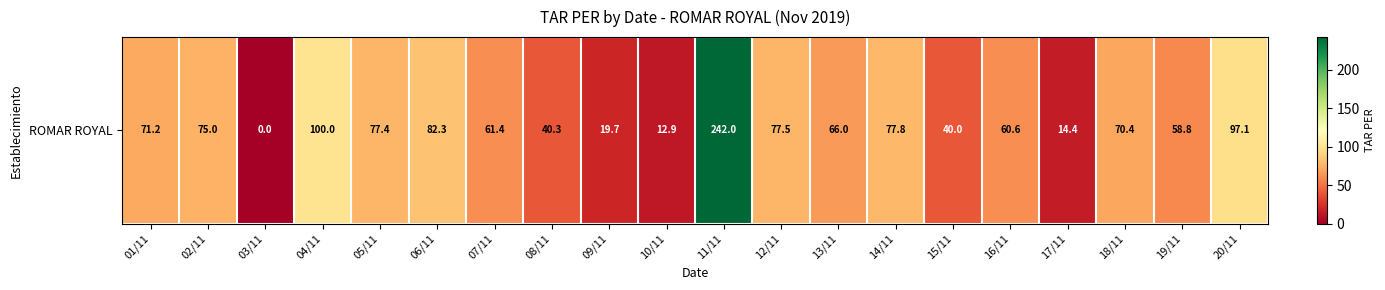

What is the difference between the maximum and minimum values?

242.0